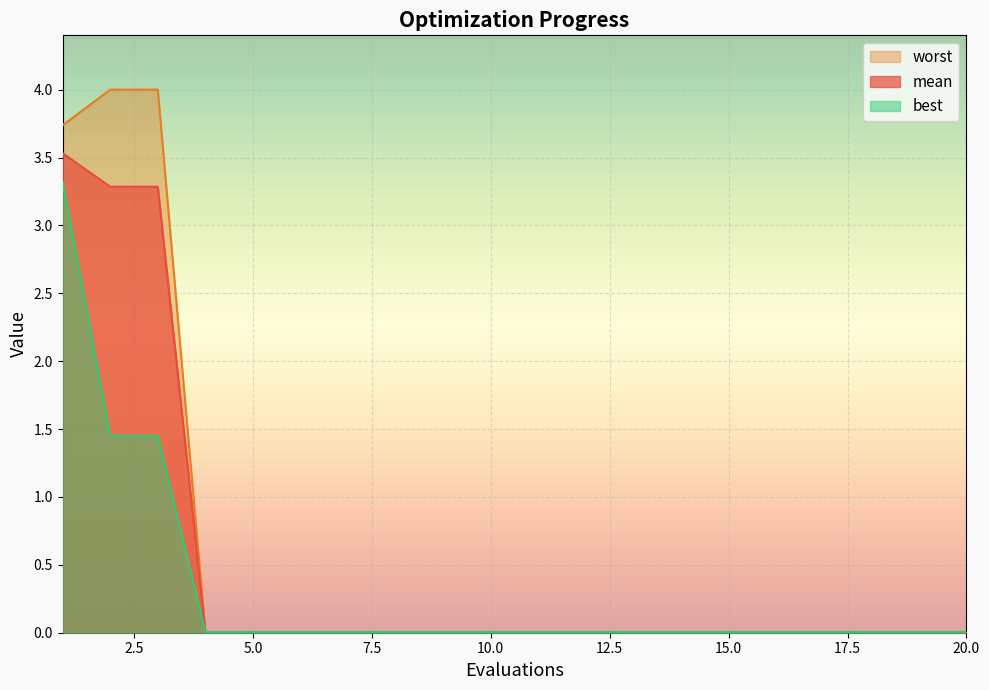

Rank the series at 6 from lowest to highest value.

best, mean, worst